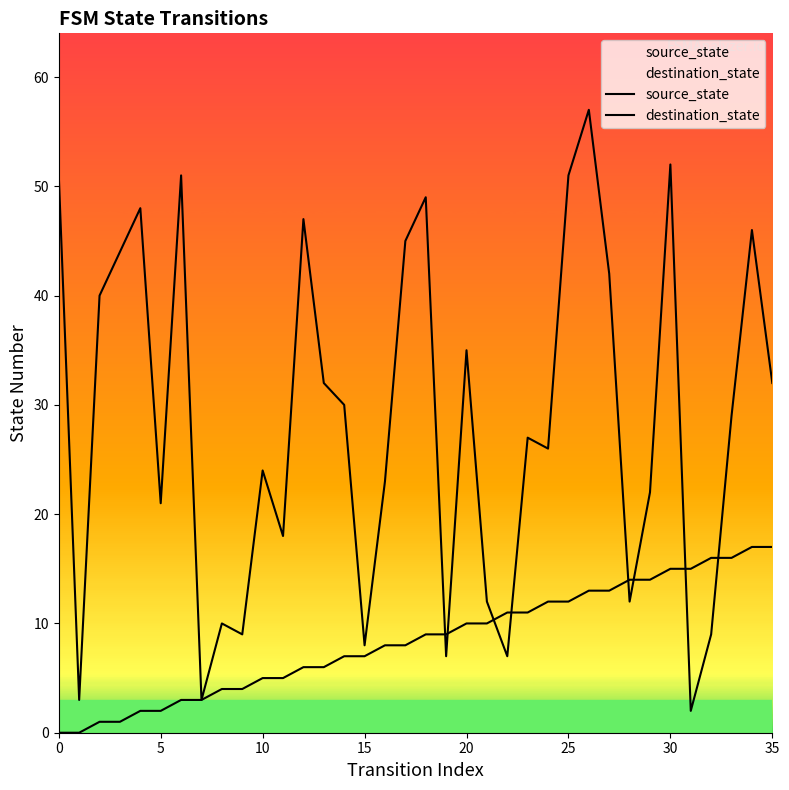

In destination_state, how many points are lower than both neighbors (excluding endpoints)?

11